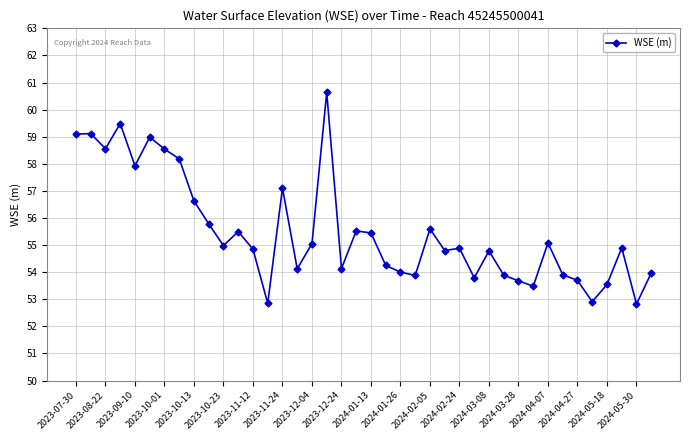

What is the difference between the maximum and second lowest values?

7.8